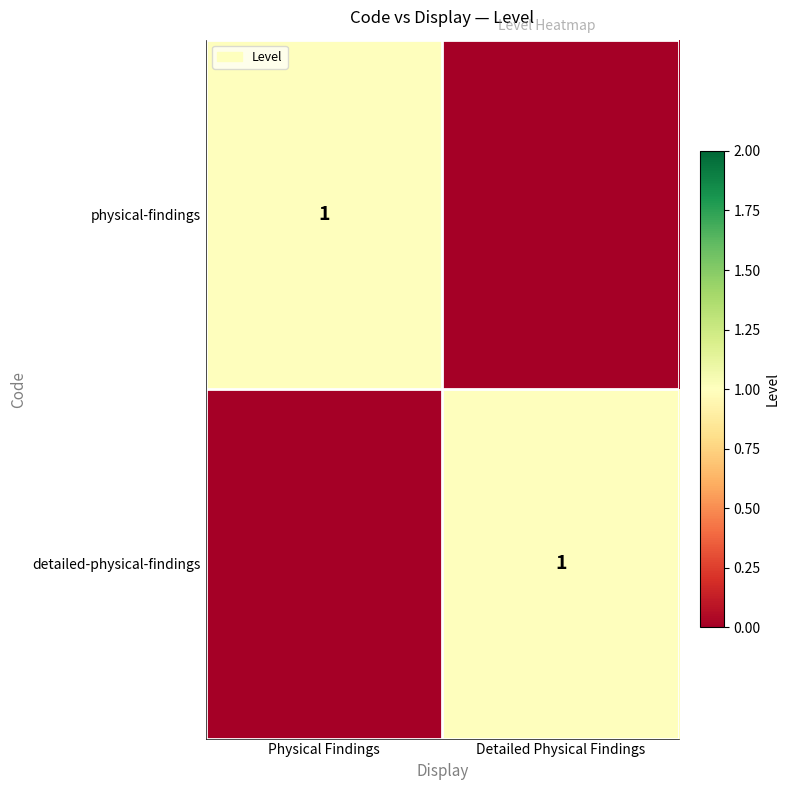

True or false: detailed-physical-findings has a value of 2 at Detailed Physical Findings.

False